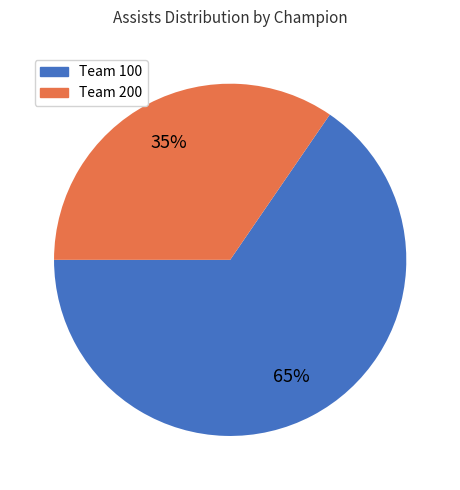

Count the number of slices in the pie.

2